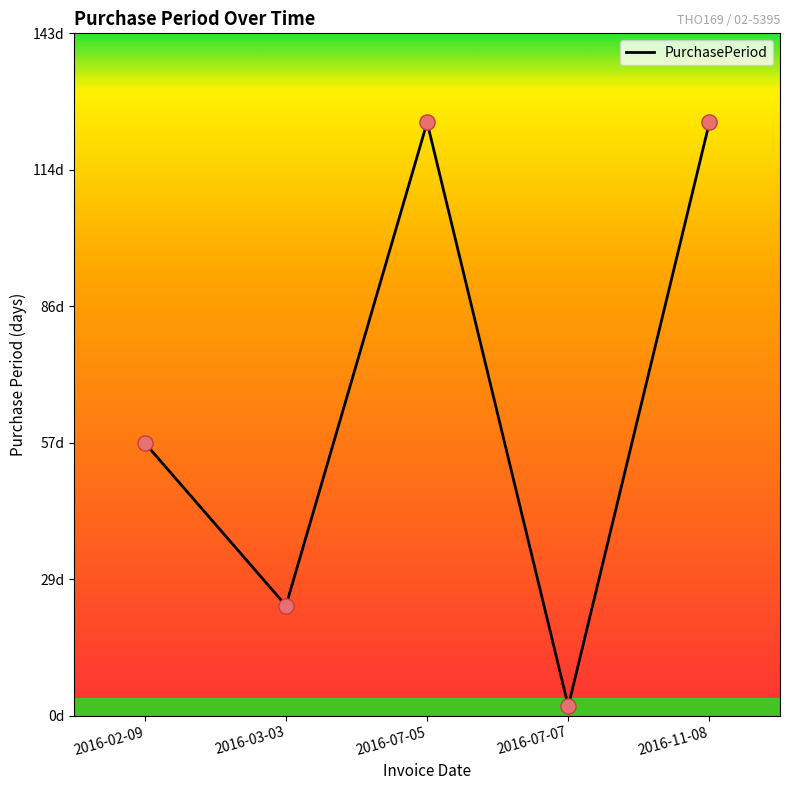

Approximately how many times larger is the value at 2016-11-08 compared to 2016-03-03?

5.4